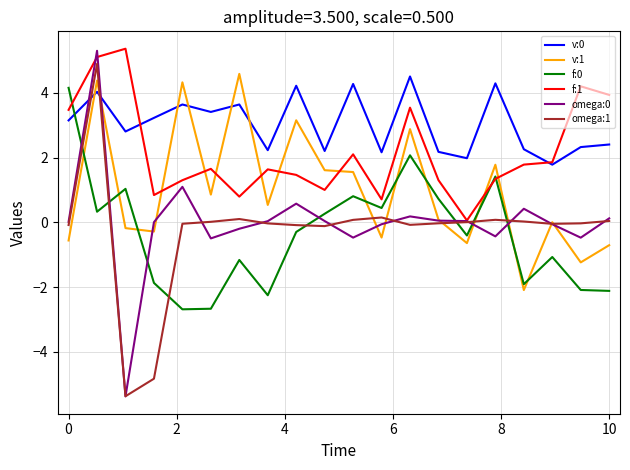

What is the value of the omega:1 point at the 16th from the left?

0.1